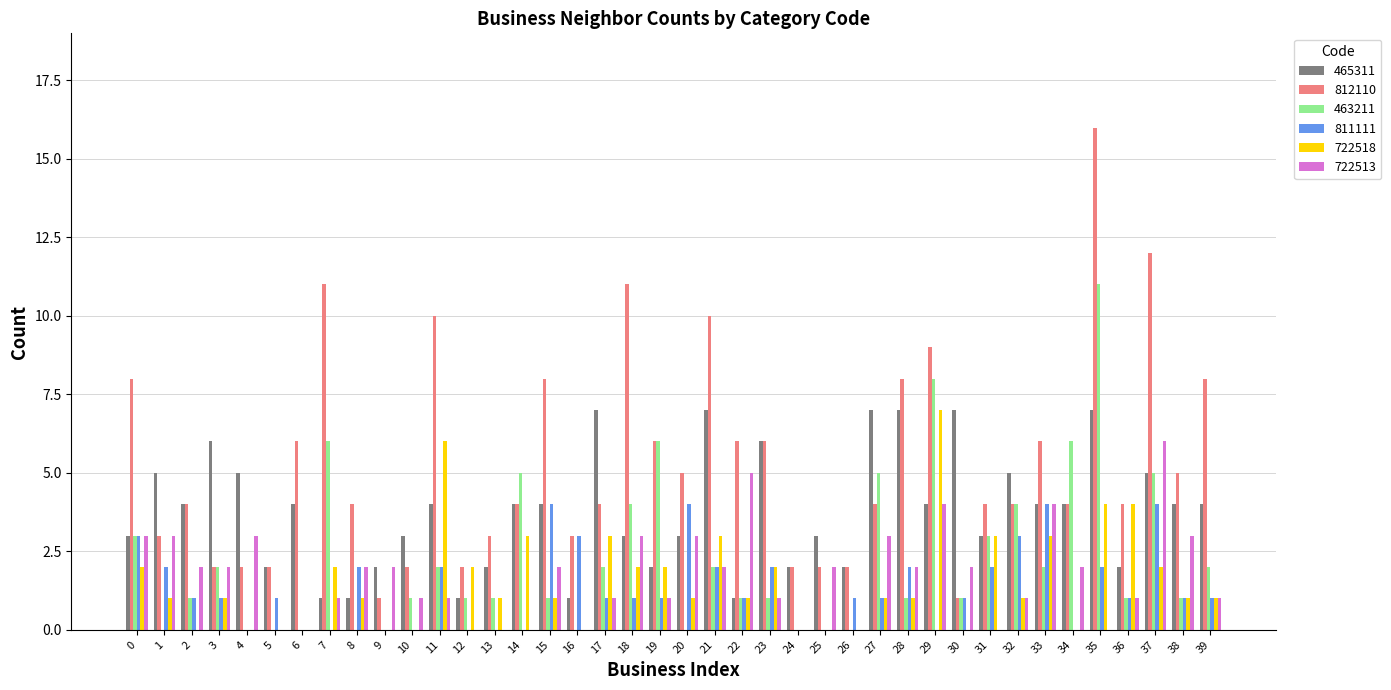

At which category is the sum across all series the highest?

35